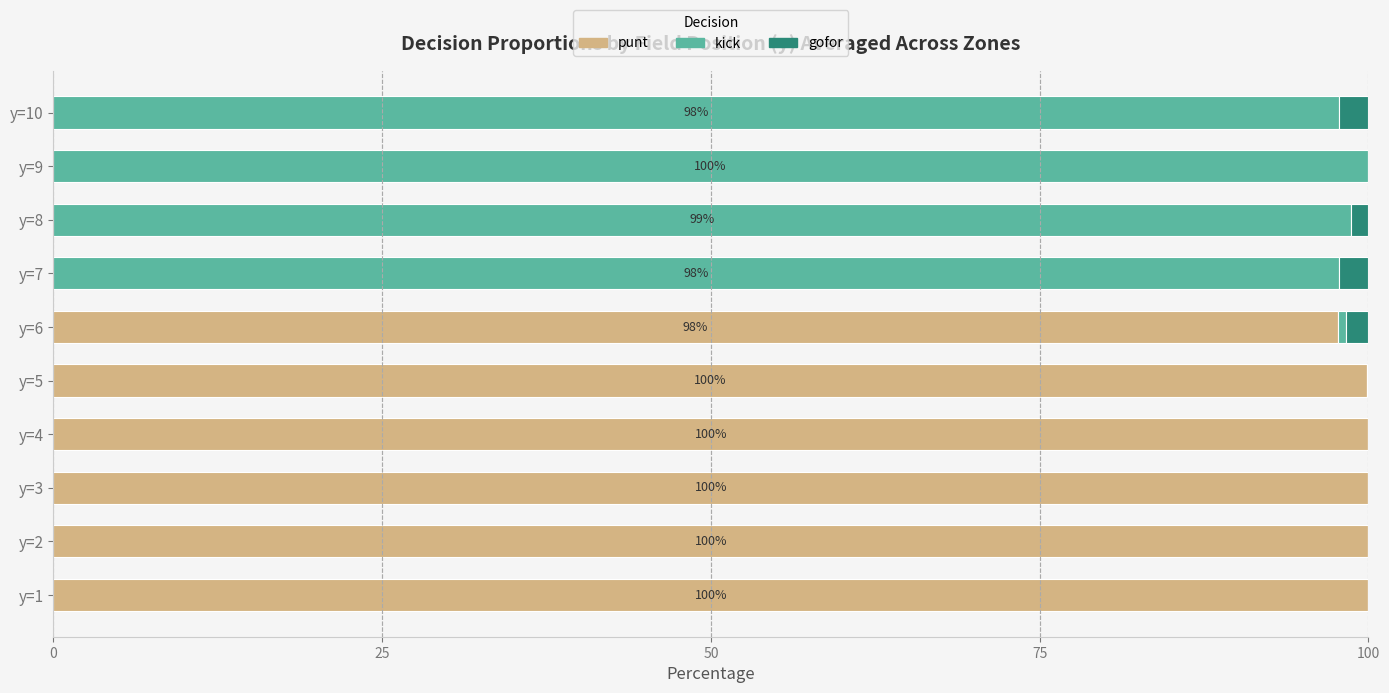

What is the maximum value for punt?

100.0